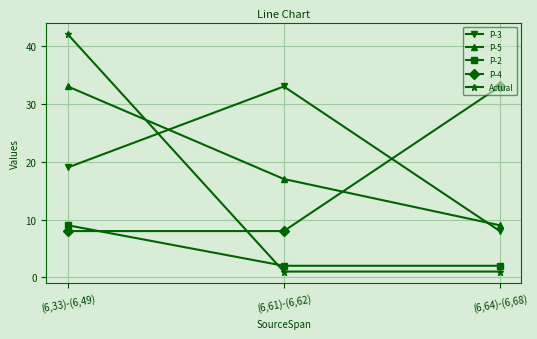

At how many categories does at least one series exceed 20?

3